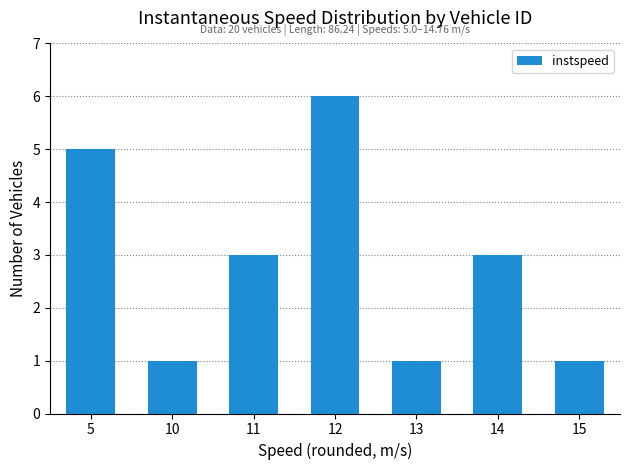

Read the value at 11.

3